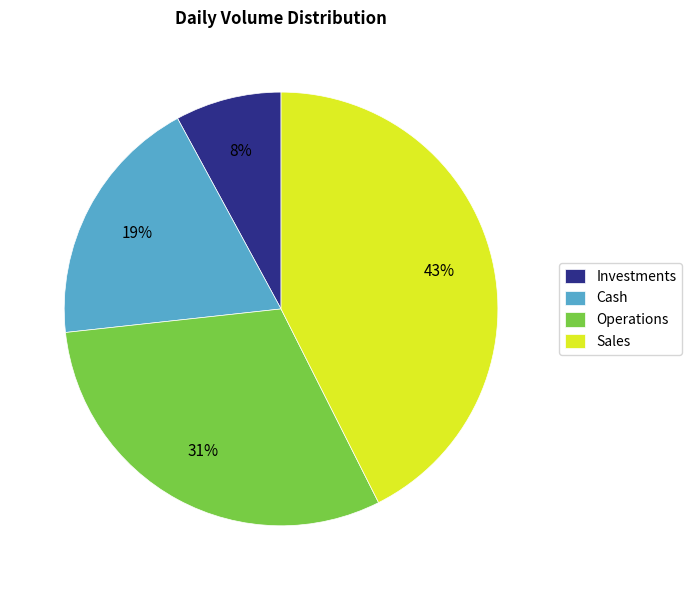

What is the smallest slice in the pie chart?

Investments